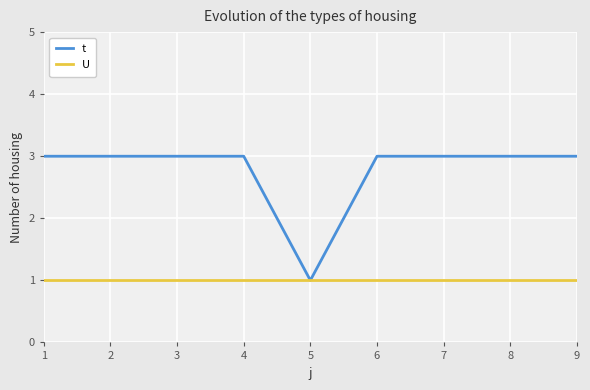

Which series has the largest range (max minus min)?

t